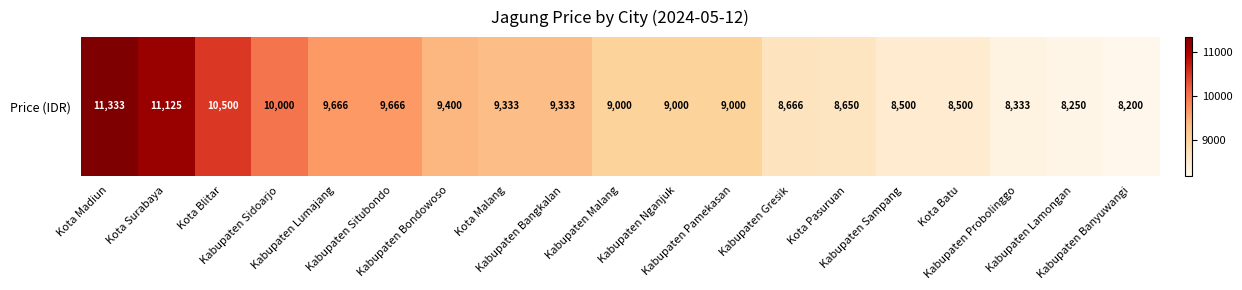

Read the value at Kabupaten Bangkalan, to the nearest 10.

9330